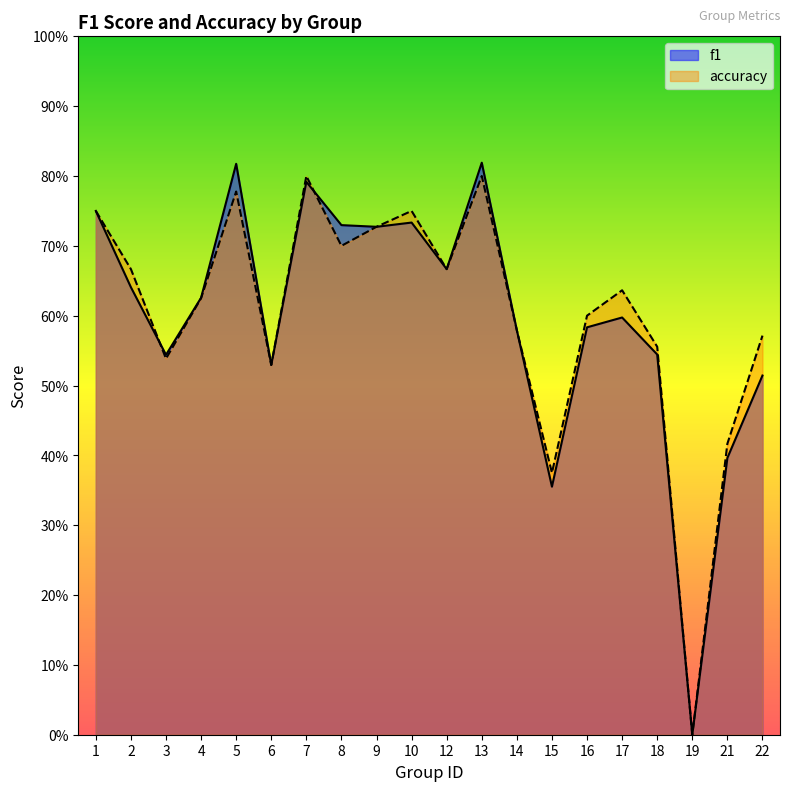

How many positive values does the accuracy series have?

19